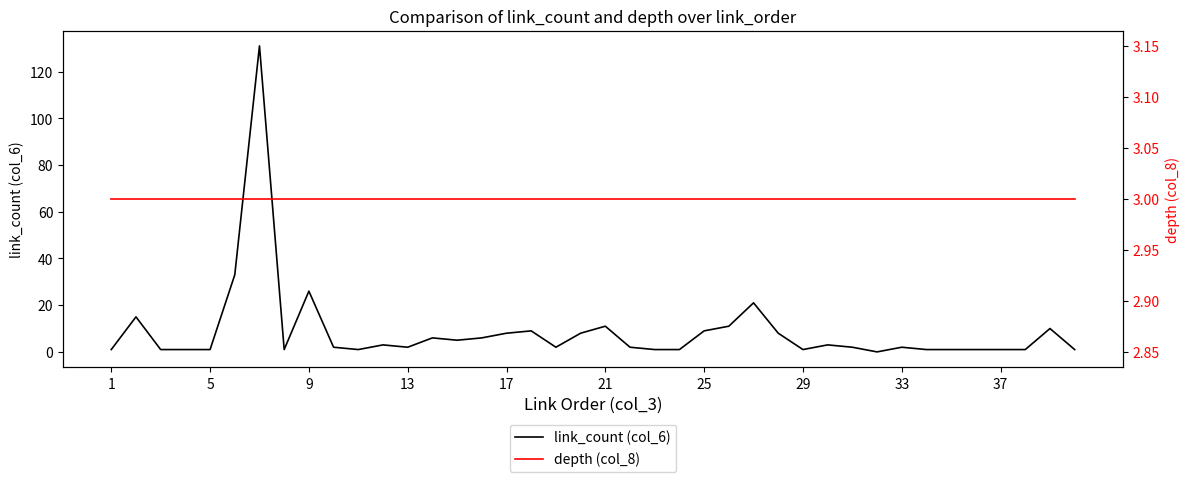

True or false: link_count (col_6) has a value of 8 at 19.

True